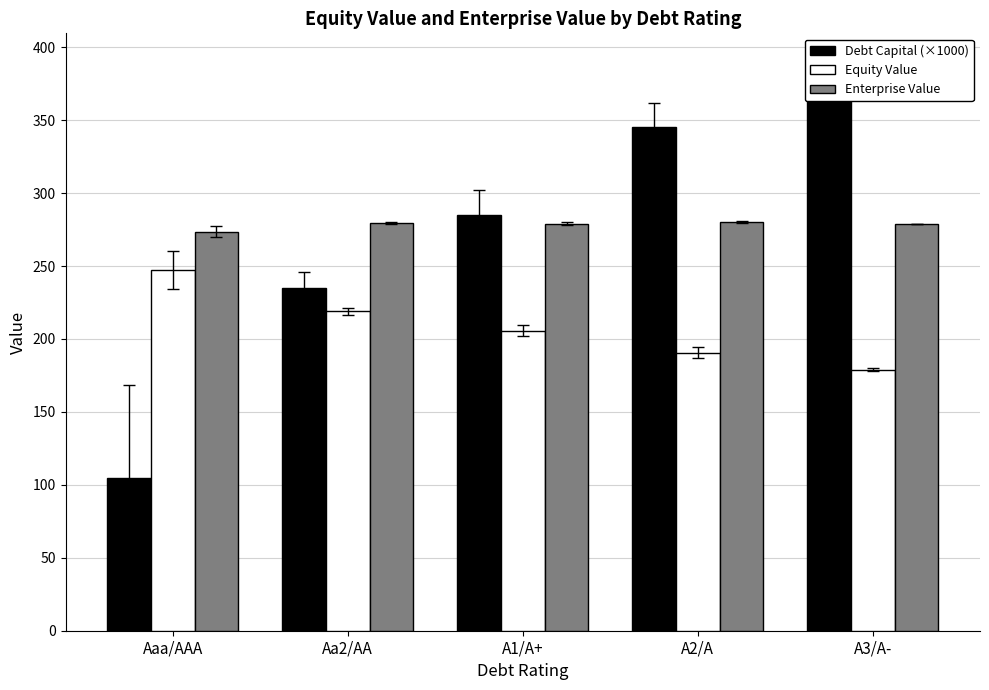

What is the sum of all Enterprise Value values?

1390.5